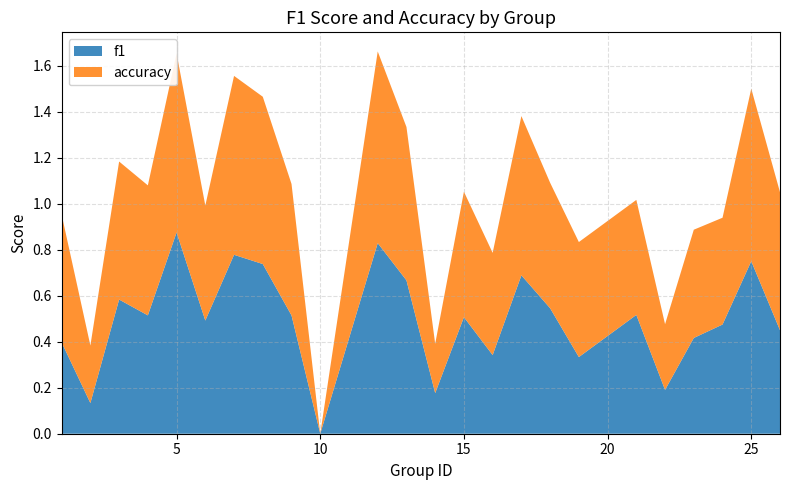

Reading left to right, what are all the values shown in this chart?

f1: 1=0.4	2=0.1	3=0.6	4=0.5	5=0.9	6=0.5	7=0.8	8=0.7	9=0.5	10=0.0	12=0.8	13=0.7	14=0.2	15=0.5	16=0.3	17=0.7	18=0.5	19=0.3	21=0.5	22=0.2	23=0.4	24=0.5	25=0.8	26=0.5
accuracy: 1=0.6	2=0.2	3=0.6	4=0.6	5=0.8	6=0.5	7=0.8	8=0.7	9=0.6	10=0.0	12=0.8	13=0.7	14=0.2	15=0.5	16=0.4	17=0.7	18=0.5	19=0.5	21=0.5	22=0.3	23=0.5	24=0.5	25=0.8	26=0.6